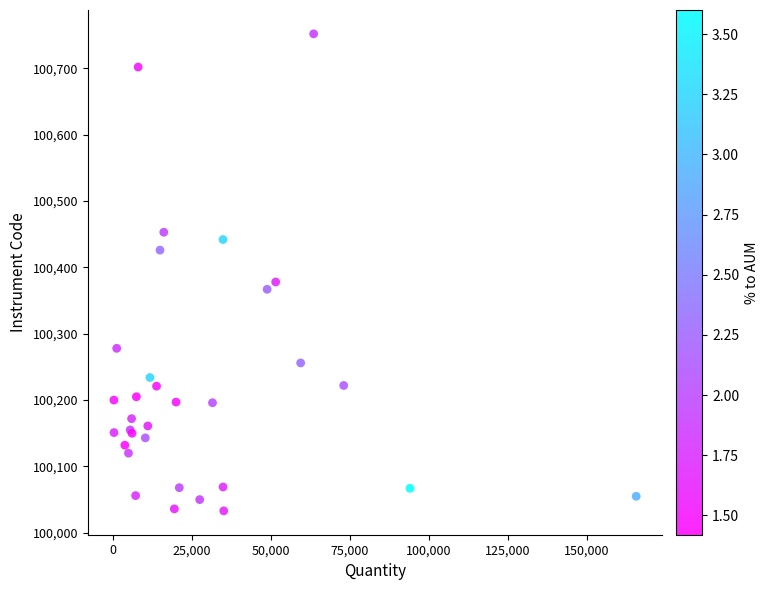

What Y value in the scatter plot is closest to 100392?

100378